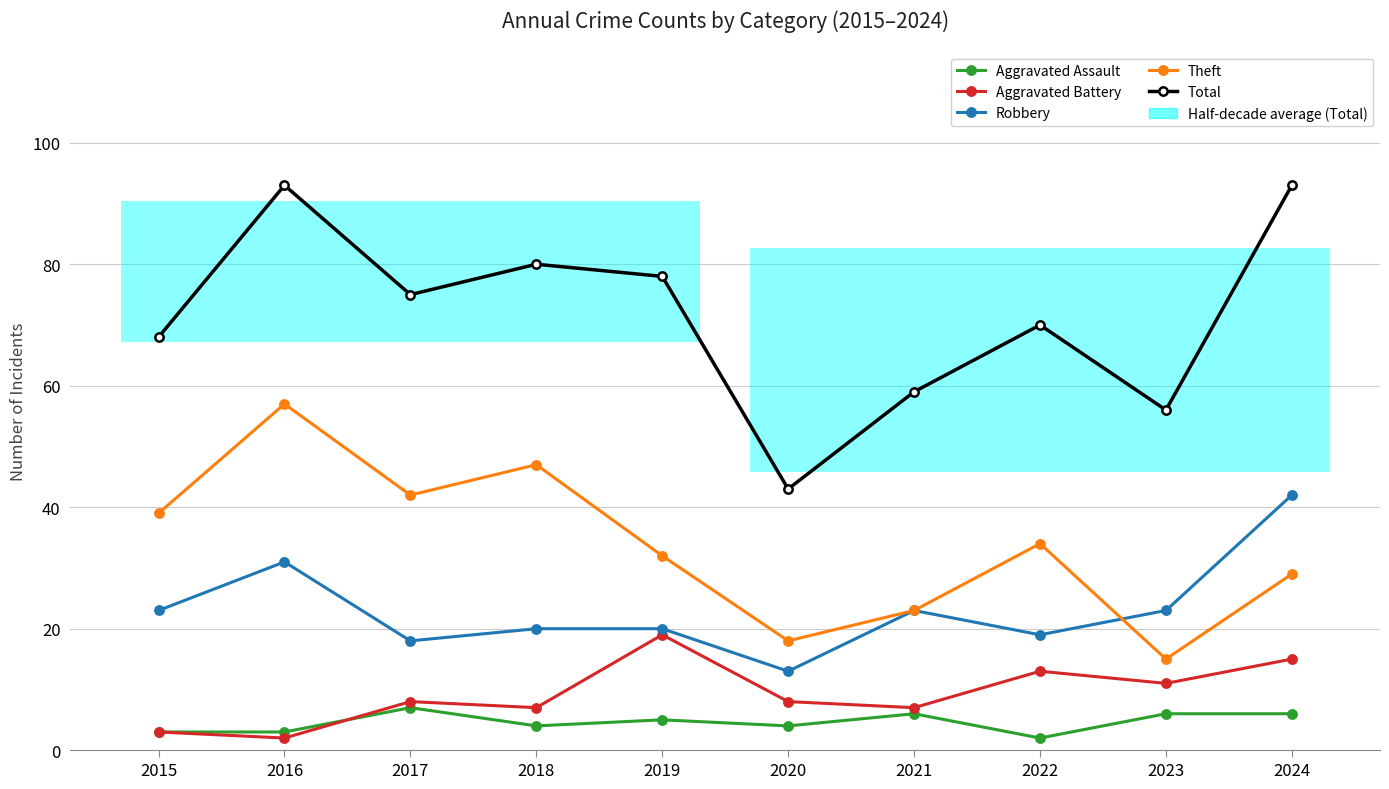

True or false: Robbery and Aggravated Battery cross at least once.

False